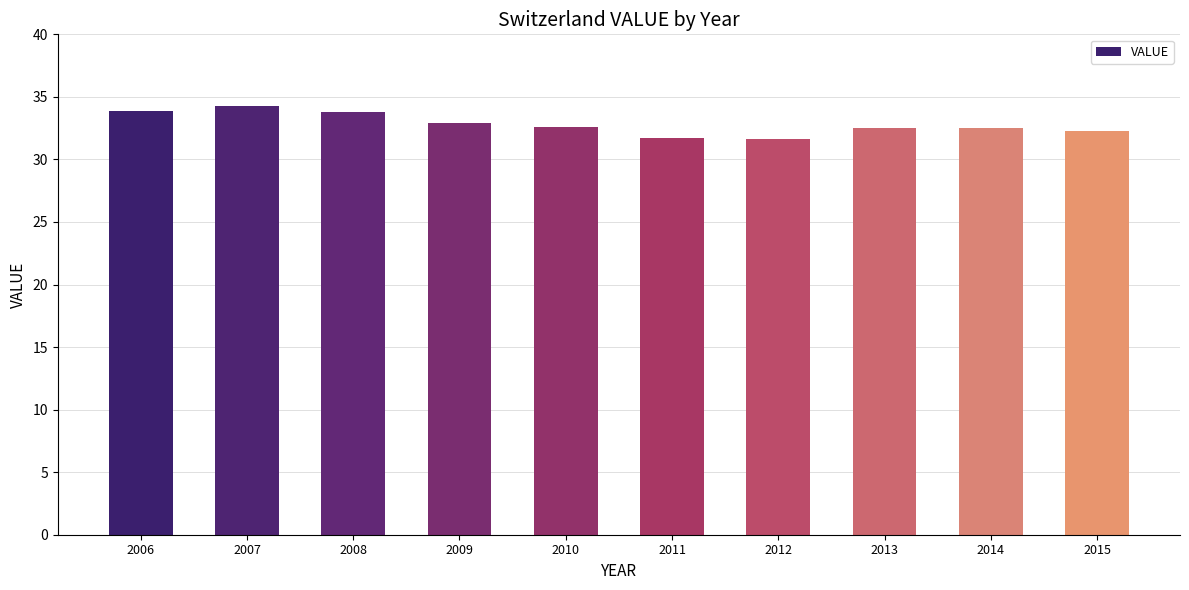

The value at 2009 is 32.9. True or false?

True